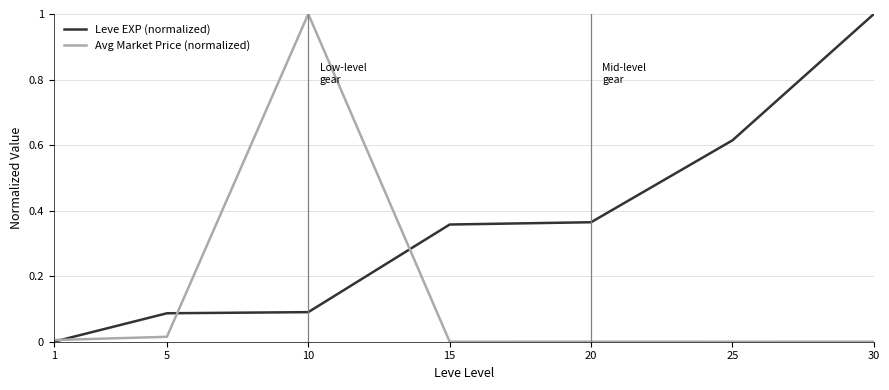

At how many categories does at least one series exceed 0?

7